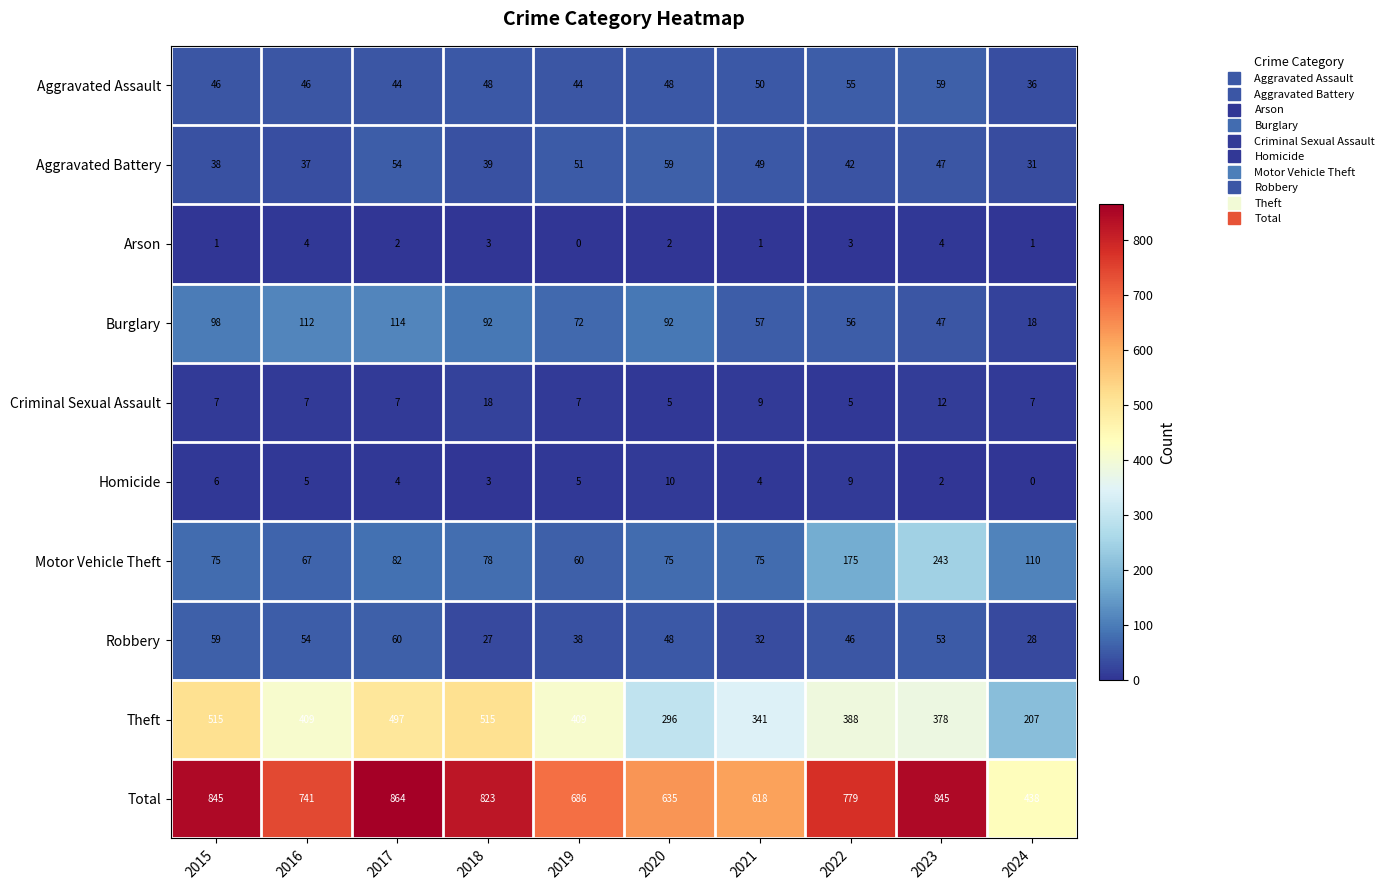

What is the approximate value of Motor Vehicle Theft at 2022, to the nearest 5?

175